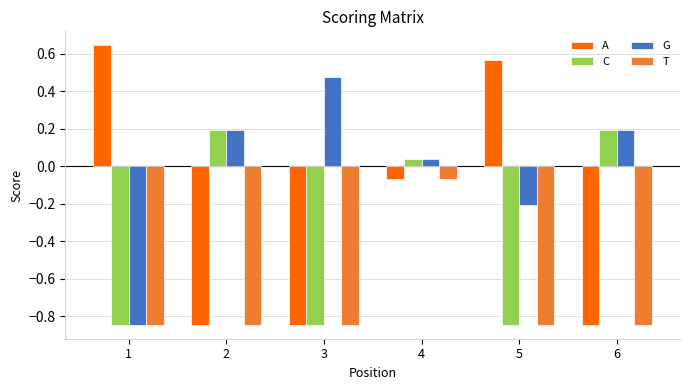

What is the spread (max minus min) of values at 3?

1.3